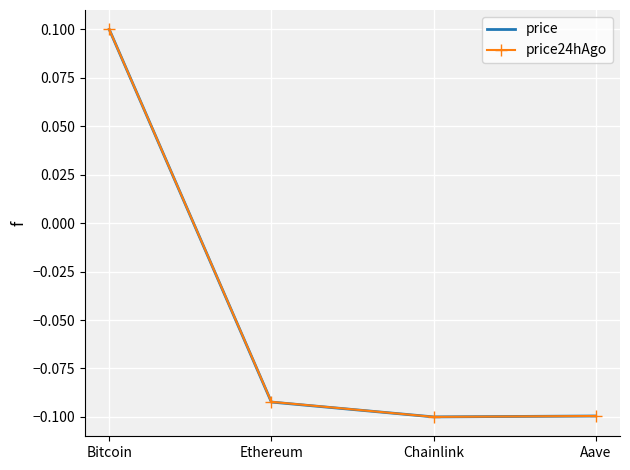

How many values in price24hAgo are below zero?

3